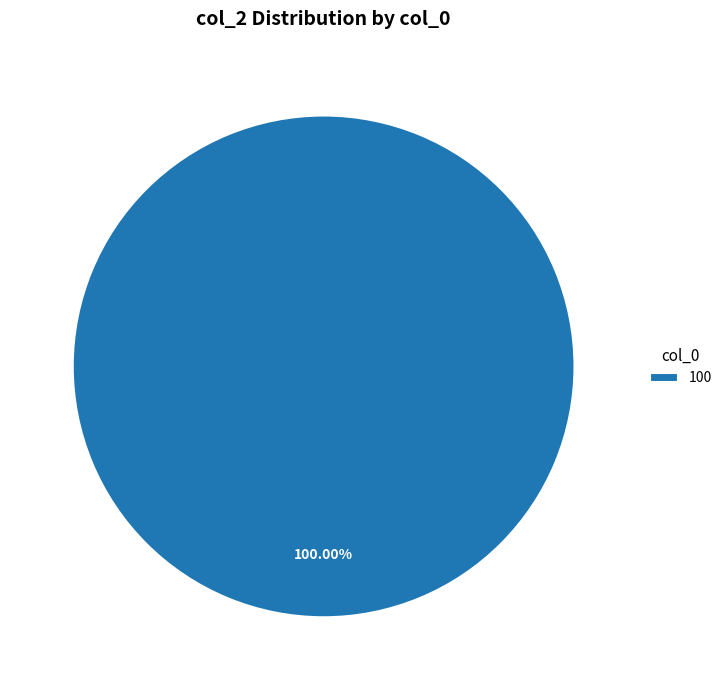

Rank the categories by value from lowest to highest.

100